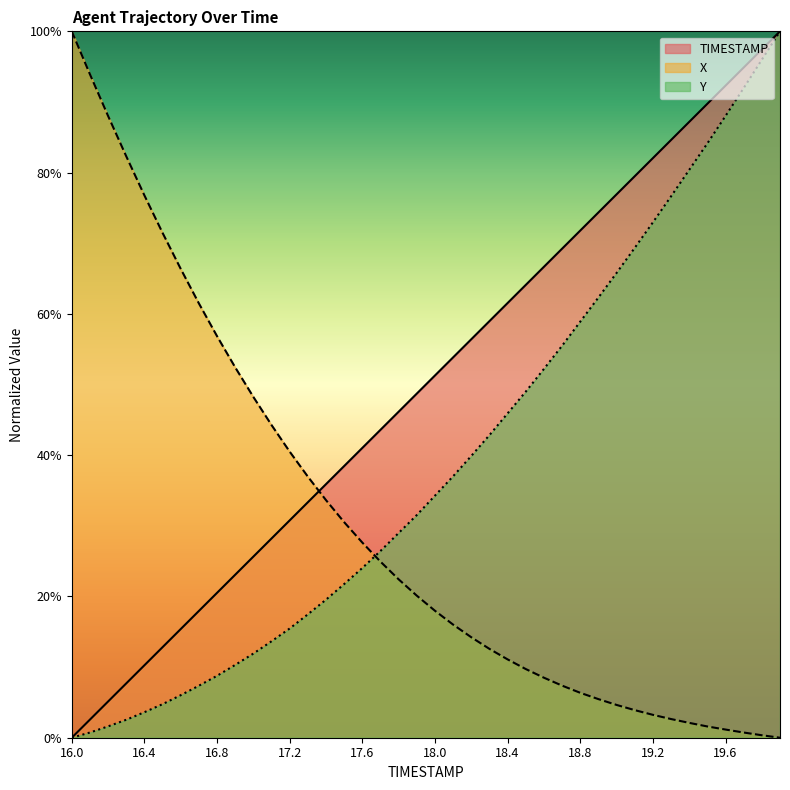

At how many categories does at least one series exceed 9?

40